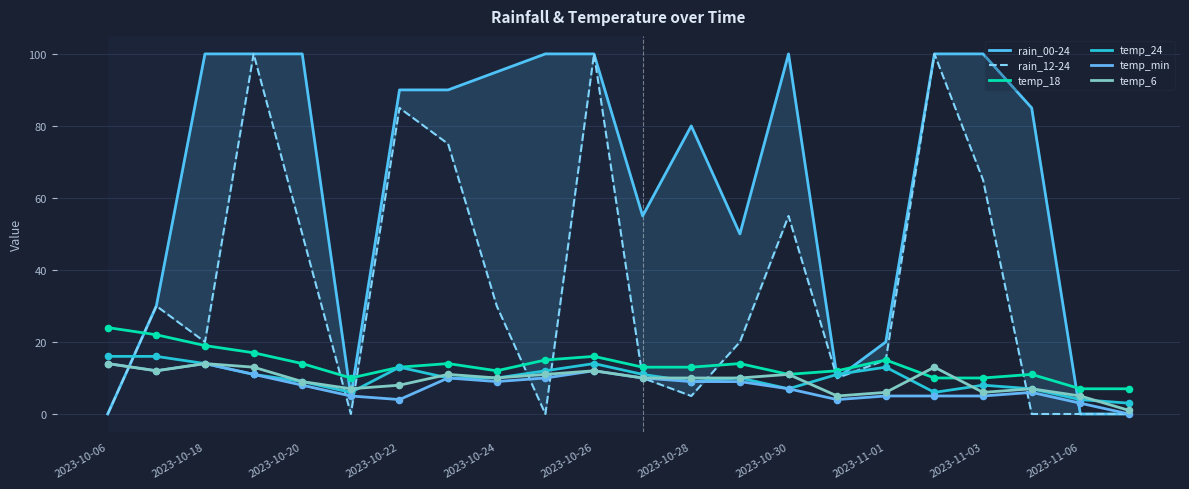

Which series reaches the minimum Y coordinate?

rain_00-24